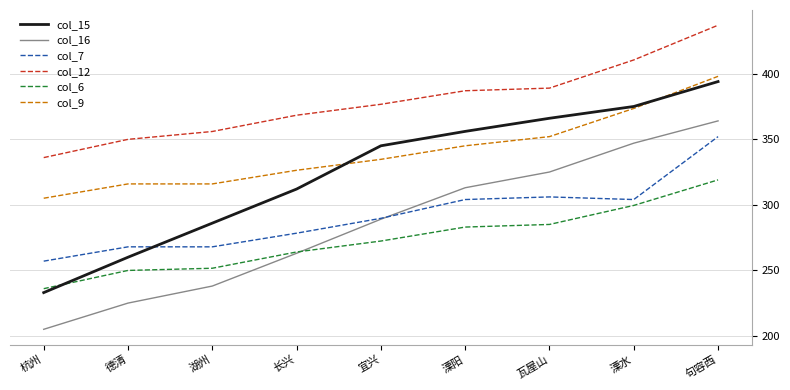

What is the sum of all col_9 values?

3066.3